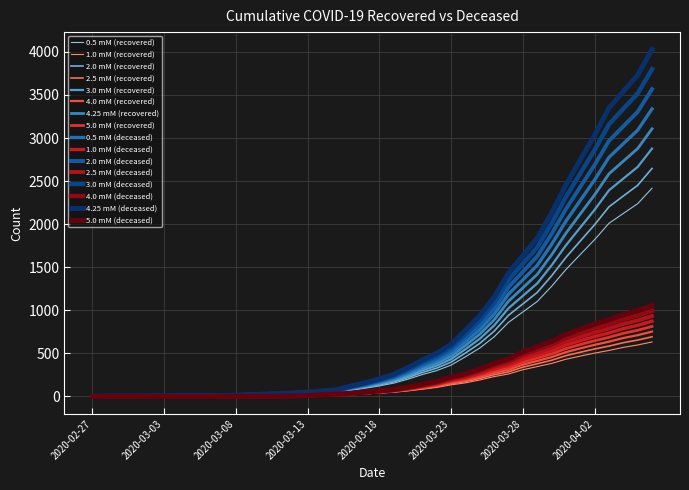

What is the greatest value displayed?

4028.0